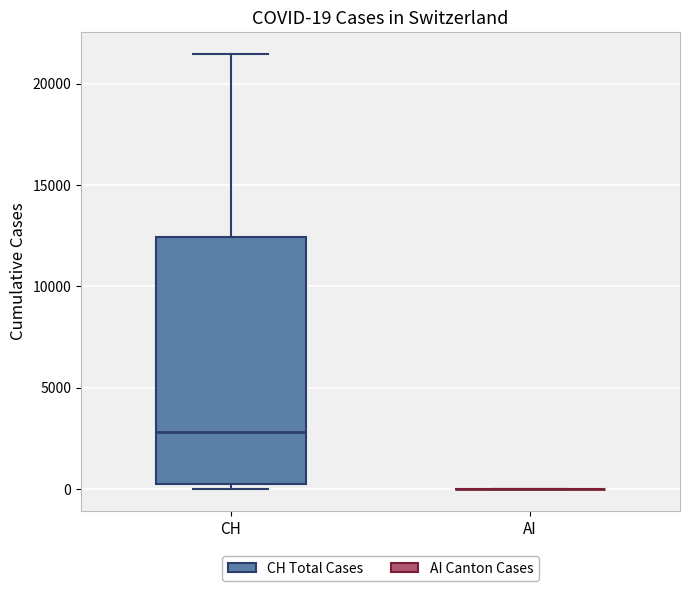

Which box is the tallest, from its lower edge to its upper edge?

CH